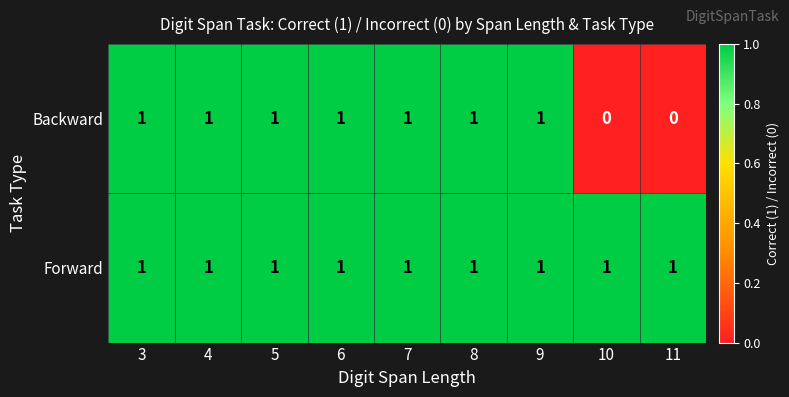

Between 6 and 11, which series saw the biggest shift?

Backward